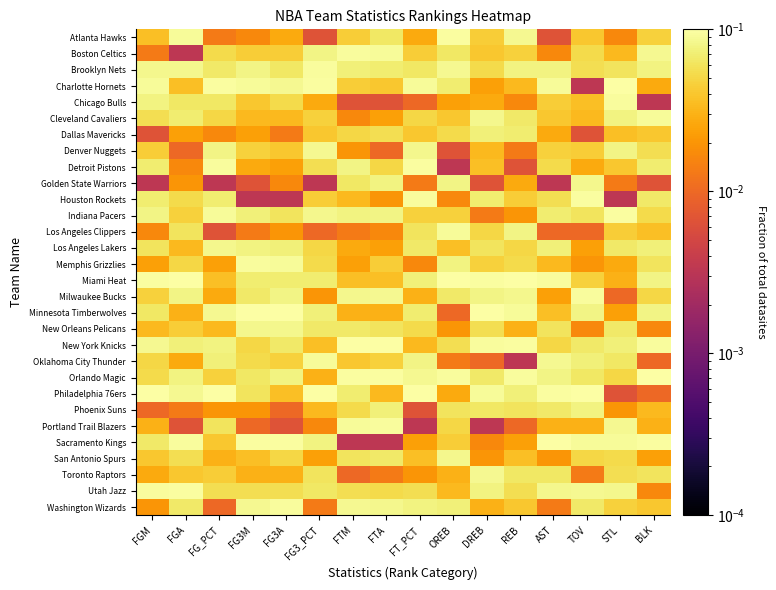

Which label corresponds to the smallest value in the chart?

FGA